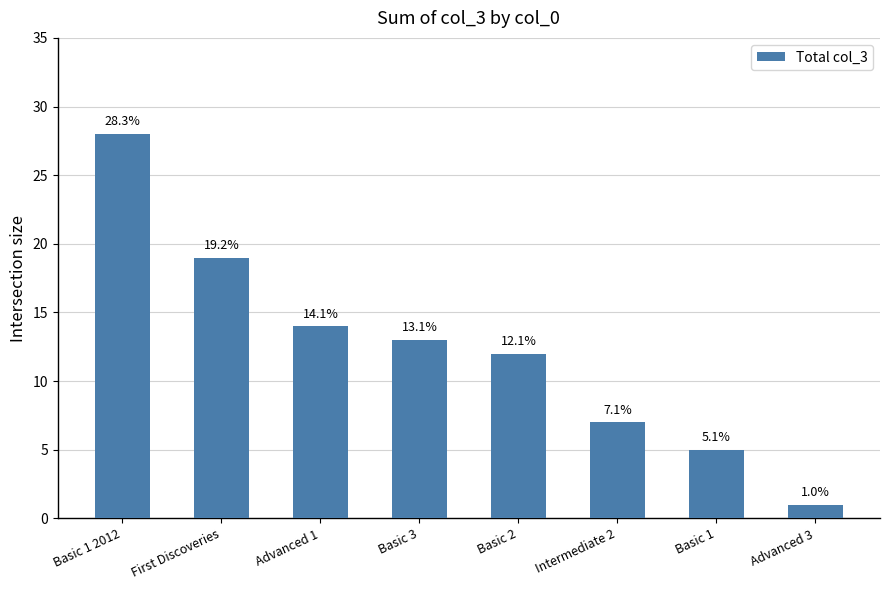

Are the bars horizontal?

No